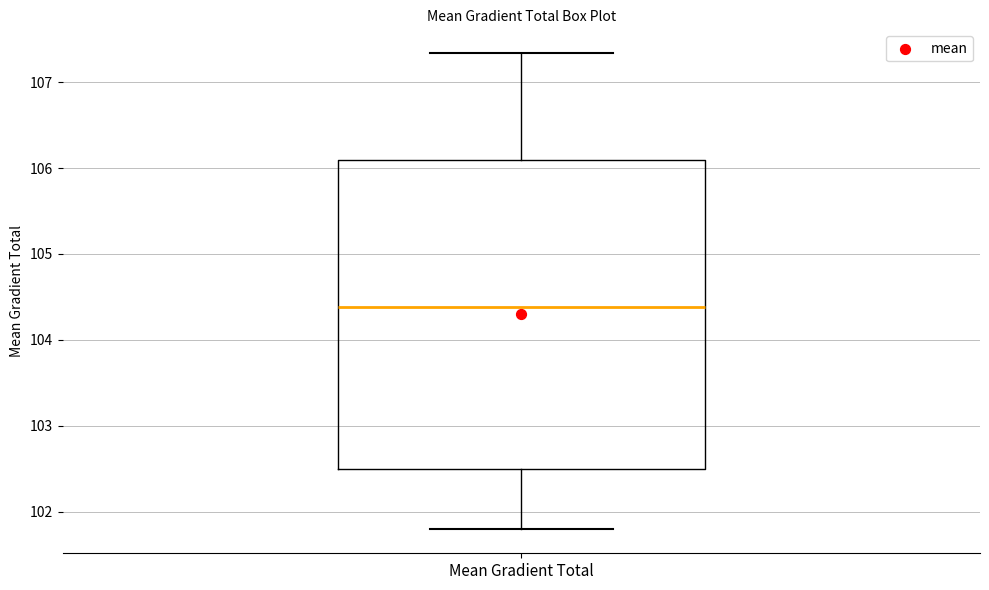

Transcribe this box plot: give where the median line is, the range the box spans, and where the two whiskers end, as read against the y-axis. The values are not printed on the chart, so give them approximately, as read against the axis.

median 104.4, box 102.5 to 106.1, whiskers 101.8 to 107.3